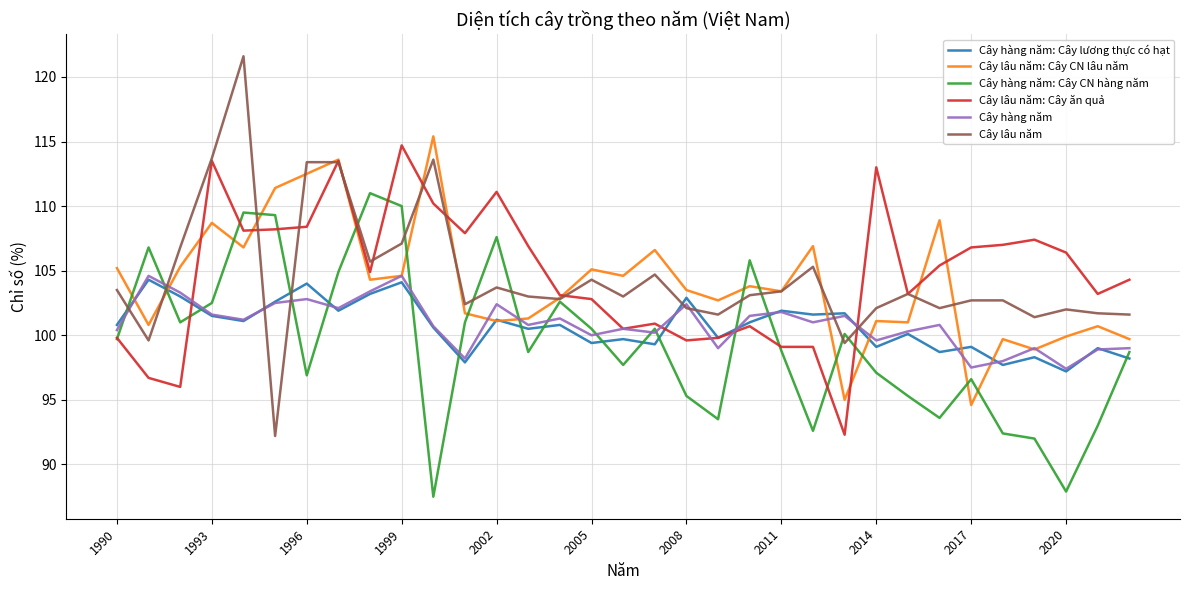

What is the lowest value of the Cây lâu năm series?

92.2